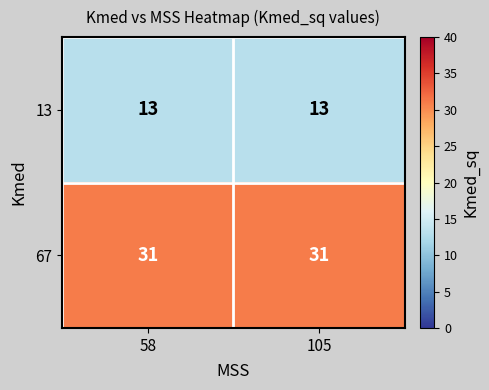

What value does the 67 series have at 58?

31